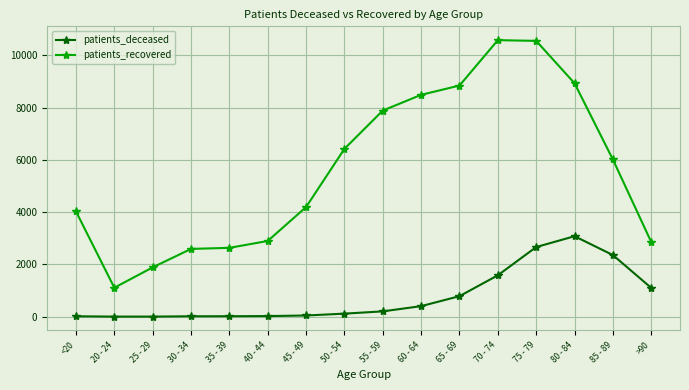

What is the sum of the patients_recovered values at 60 - 64 and 45 - 49?

12690